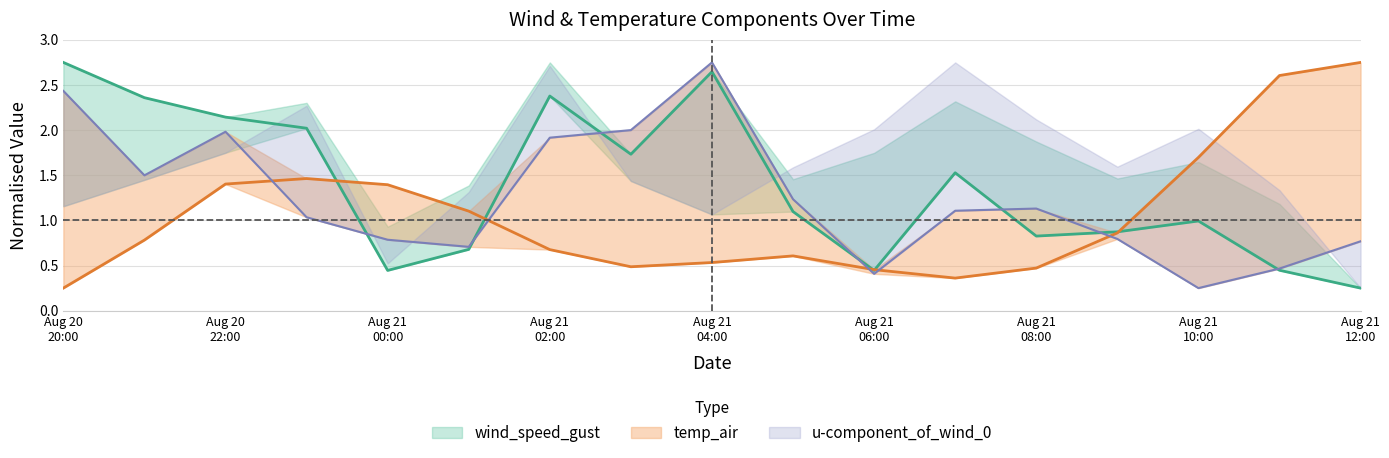

How many distinct data groups are displayed?

3